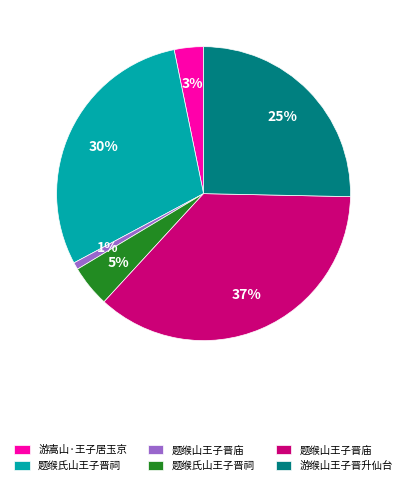

Does any single category account for the majority?

No